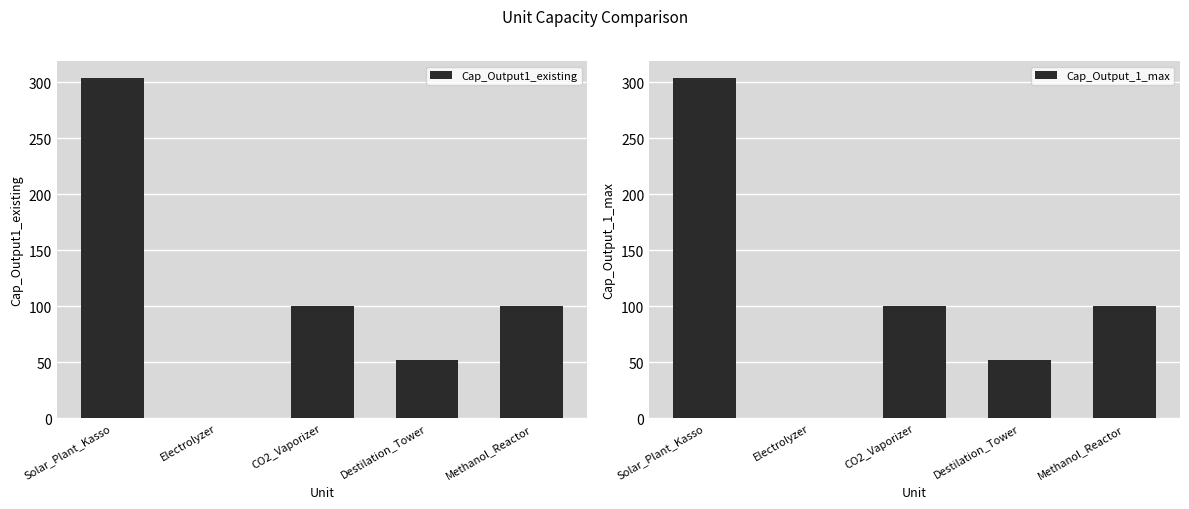

What is the difference between the maximum and minimum values in the Cap_Output1_existing series?

304